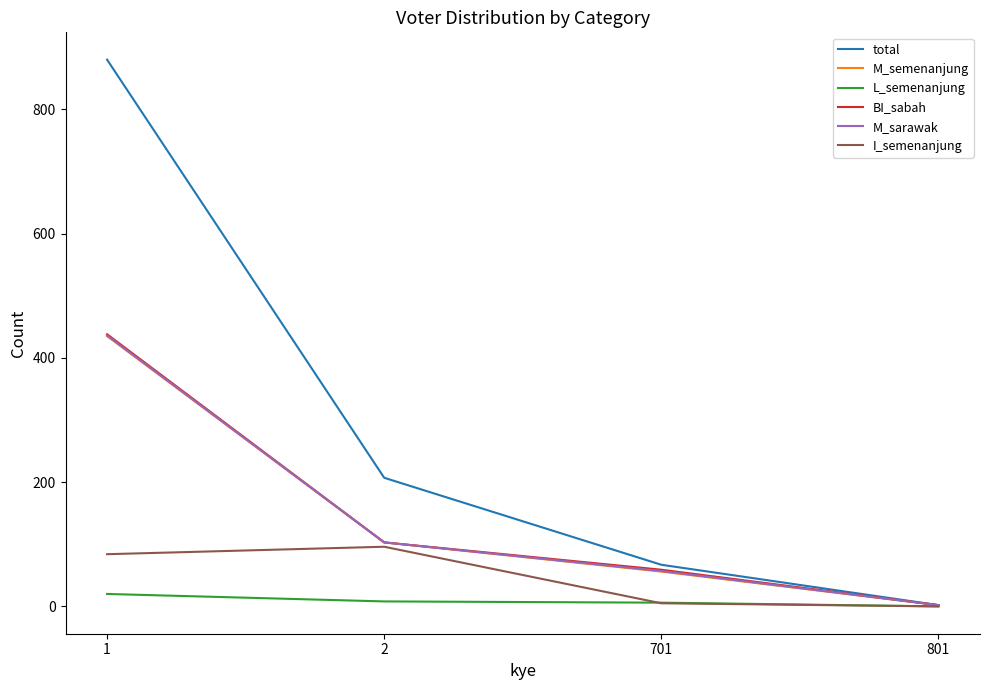

What is the spread (max minus min) of values at 701?

62